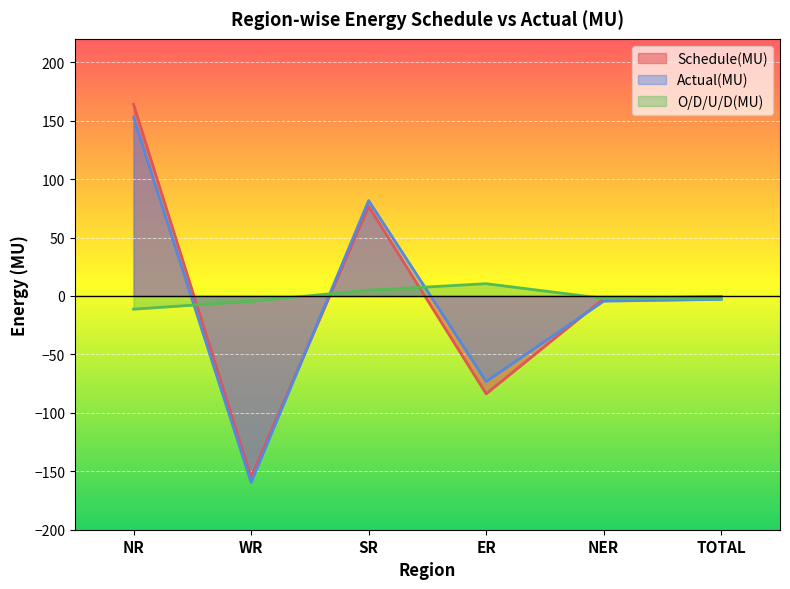

At which category is the sum across all series the highest?

NR